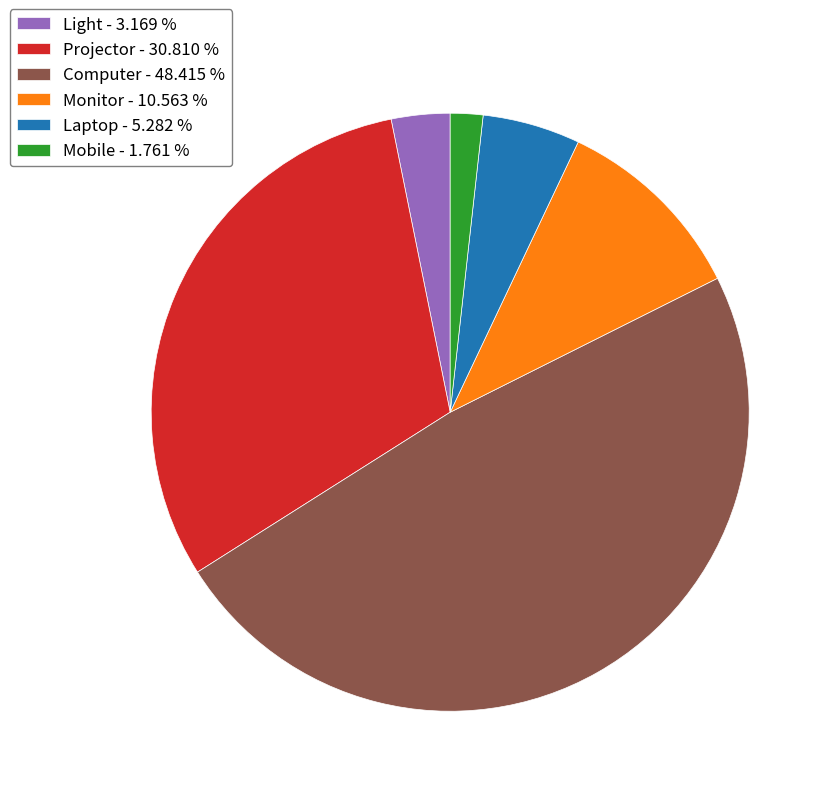

What is the smallest slice in the pie chart?

Mobile